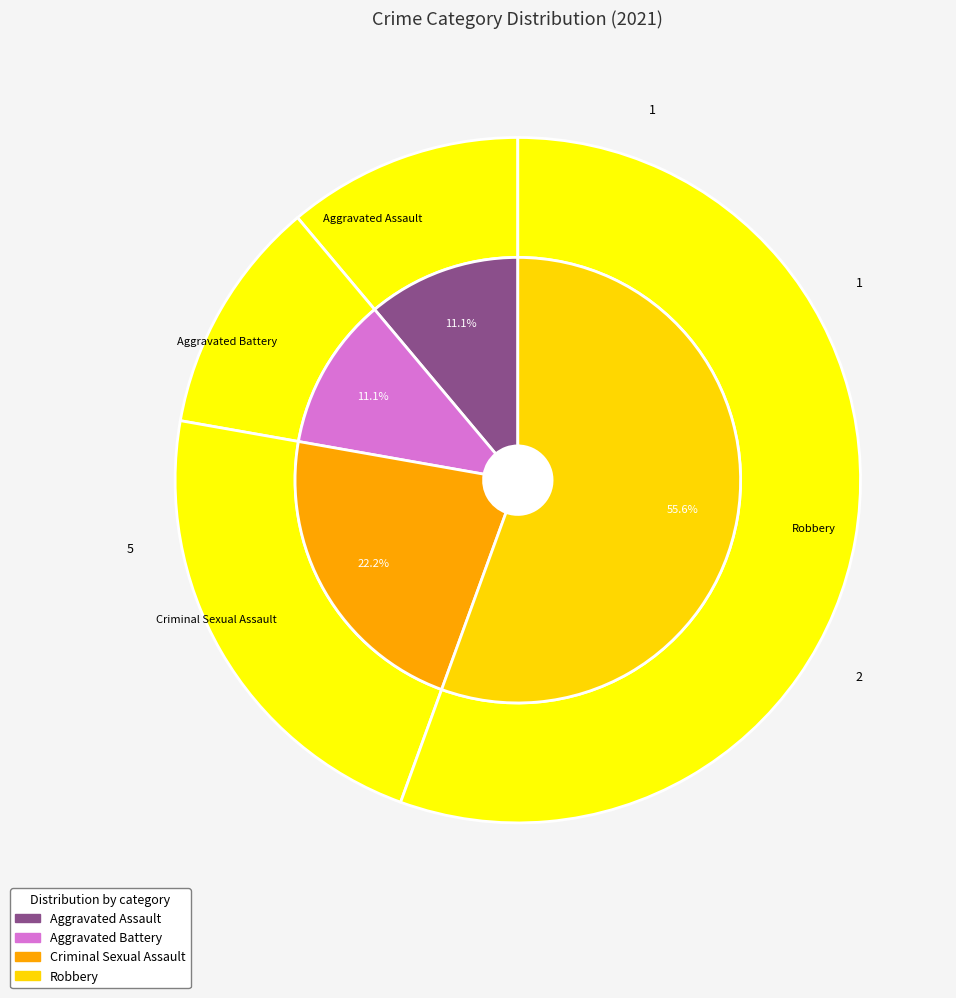

Combined, what portion of the pie is Robbery and Aggravated Battery?

66.7%